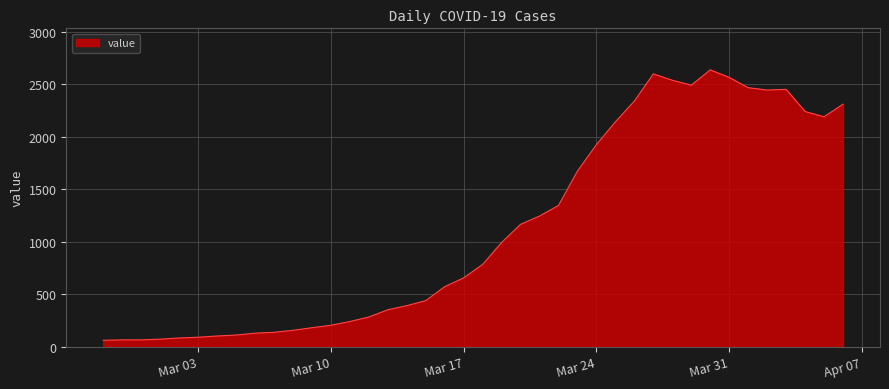

What is the greatest value displayed?

2638